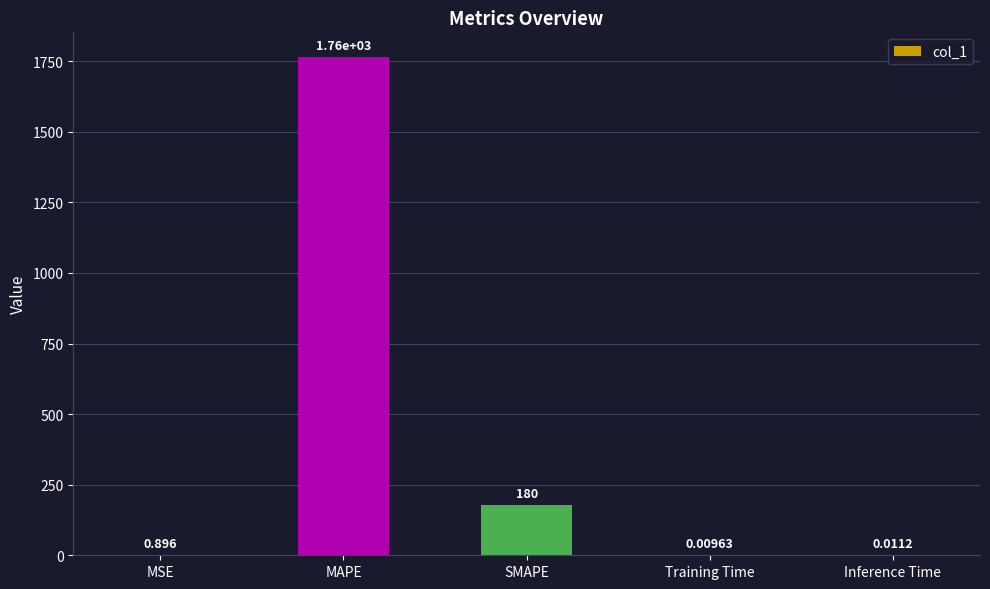

What is the difference between the values at Training Time and SMAPE?

179.6